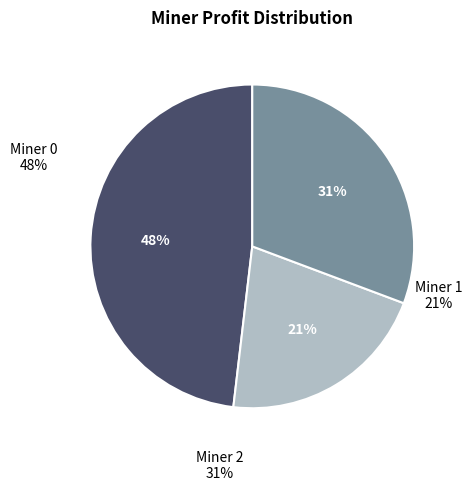

What is the largest slice in the pie chart?

Miner 0